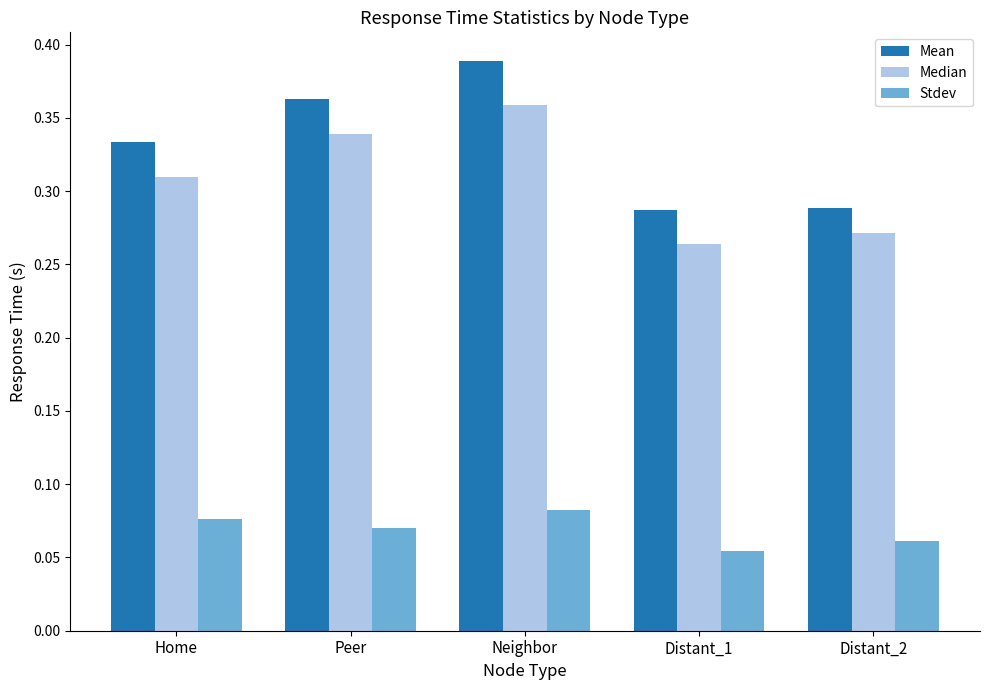

Is it true that Mean equals 0.6 at Home?

False